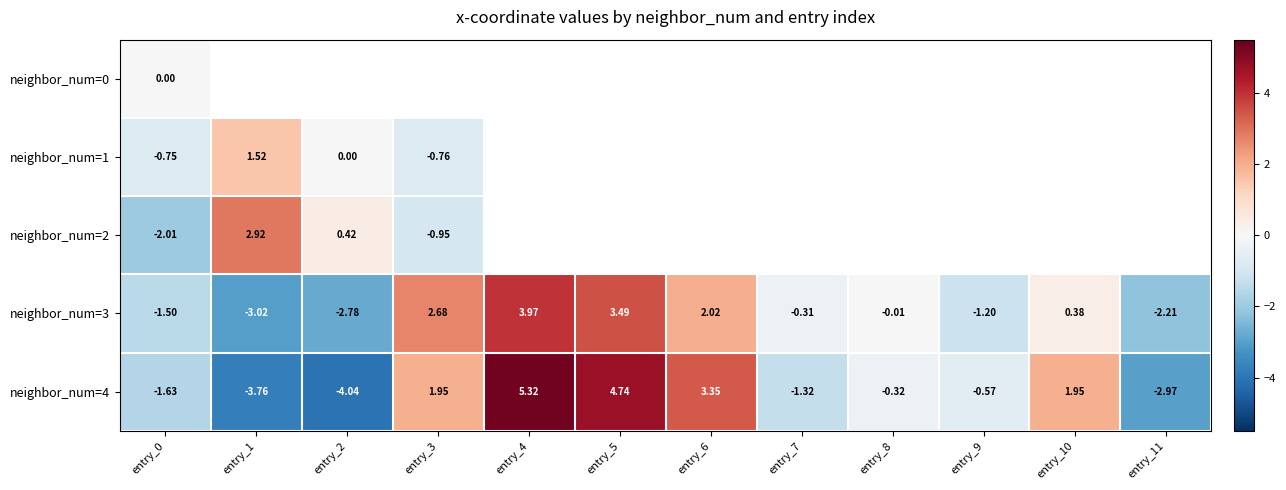

Which category has the lowest value across all series?

entry_2